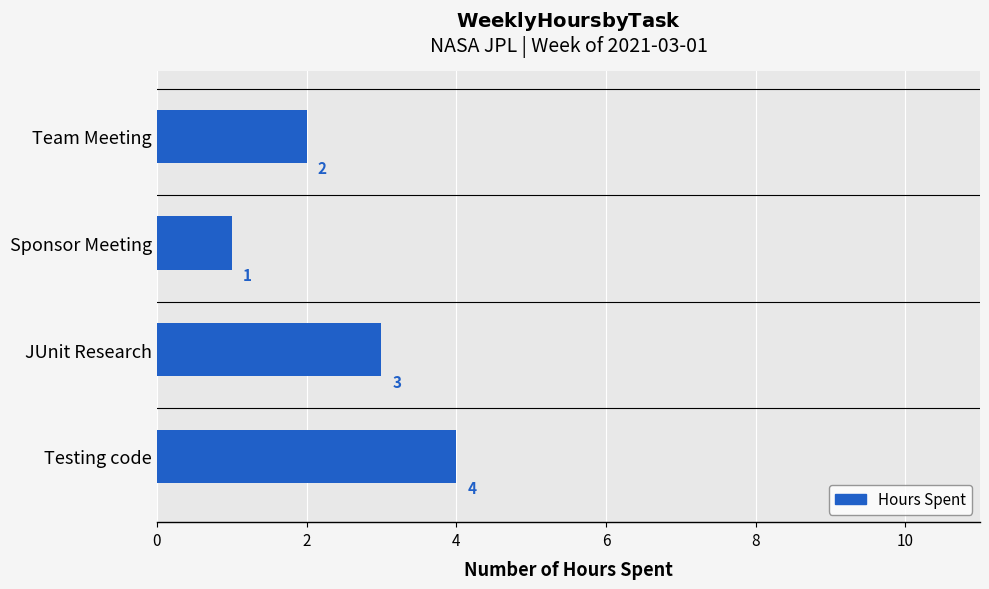

The chart shows a value of 3 at JUnit Research. True or false?

True